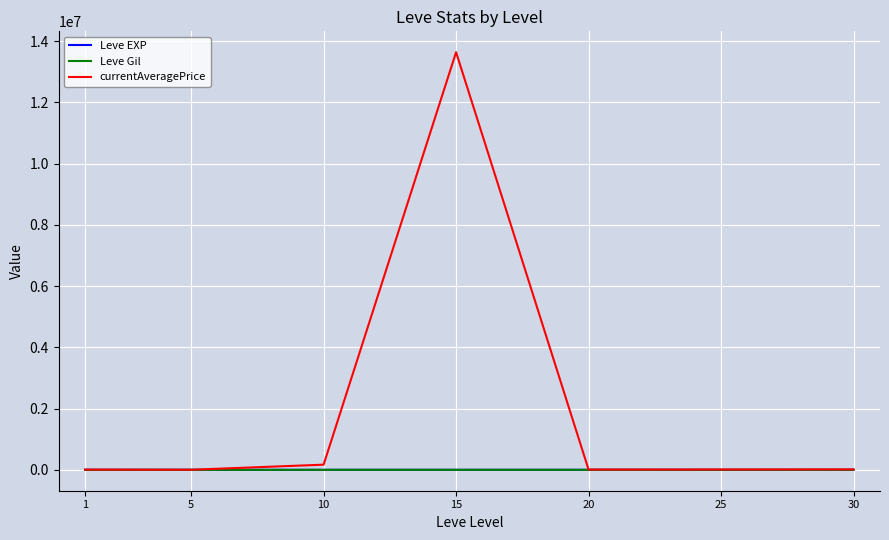

Which series has the largest range (max minus min)?

currentAveragePrice